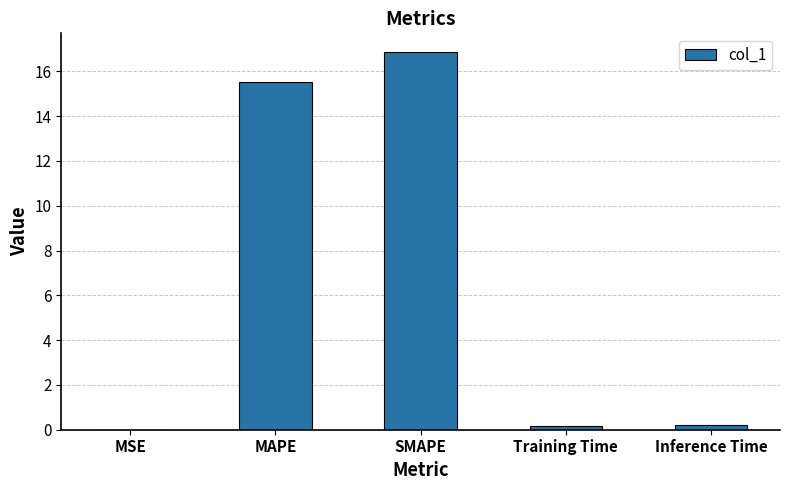

What is the sum of all values?

32.8